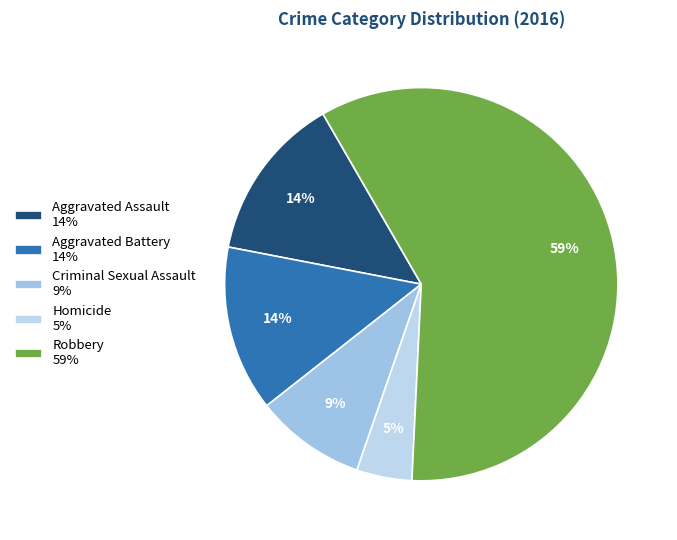

Which category has the biggest portion of the pie?

Robbery